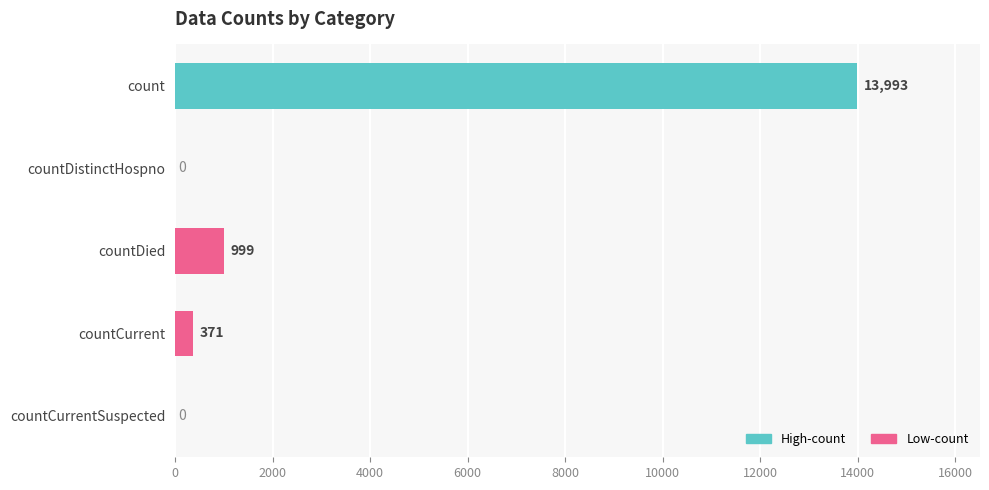

At which label is the value closest to 6996?

countDied